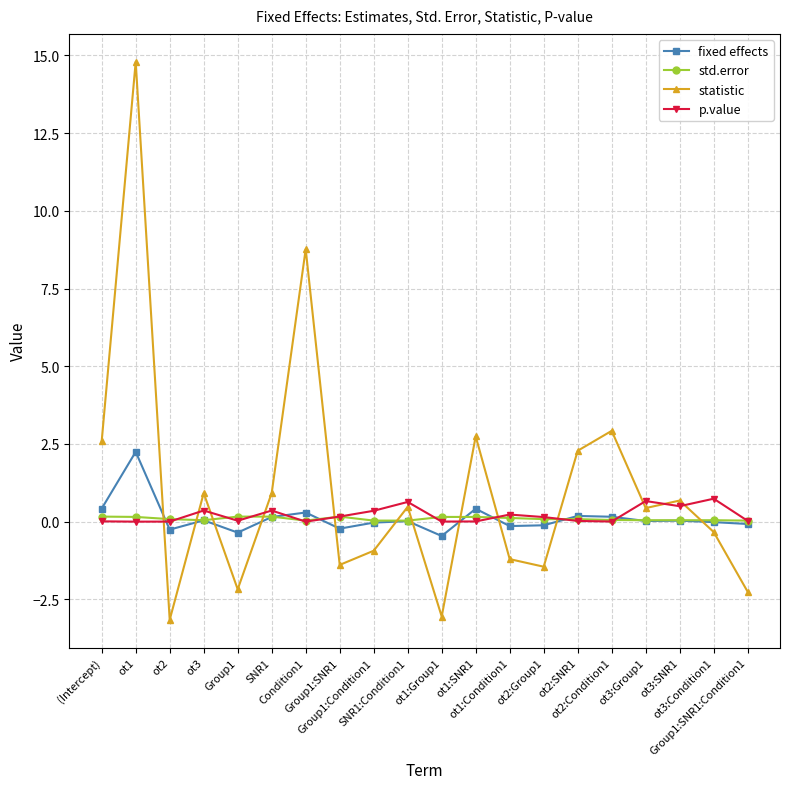

What is the smallest value displayed?

-3.2